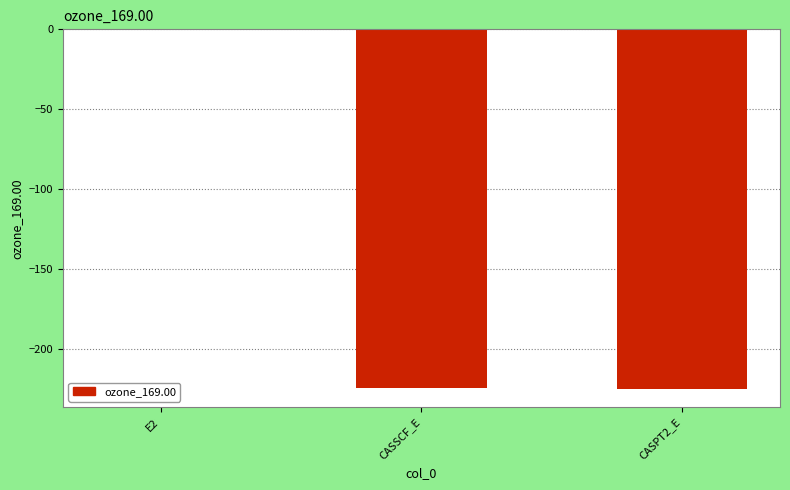

Is it true that the value at CASPT2_E is -341.6?

False